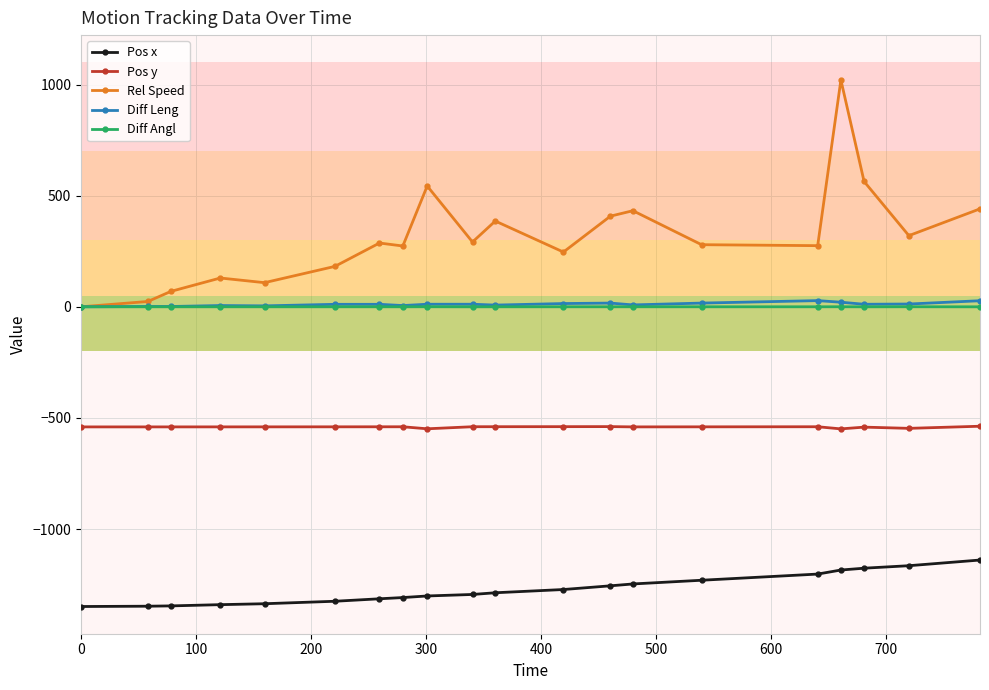

True or false: Pos x and Diff Leng intersect in this chart.

False